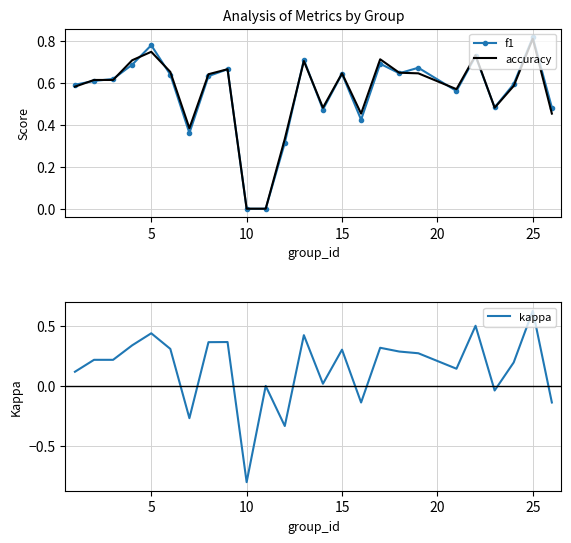

At which label does kappa reach its minimum?

10